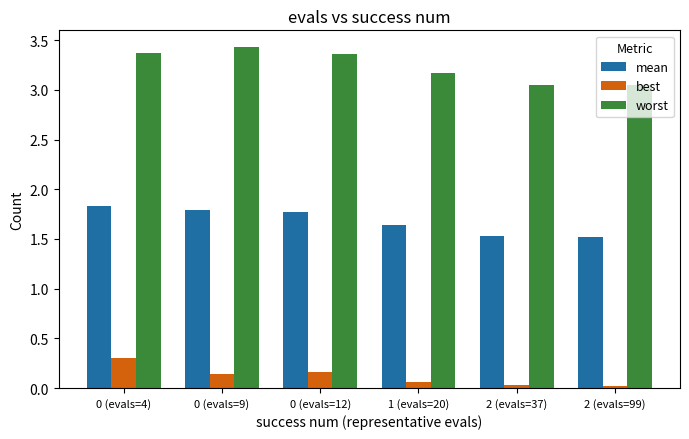

Is the value of worst at 0 (evals=4) greater than the value of mean at 0 (evals=4)?

Yes